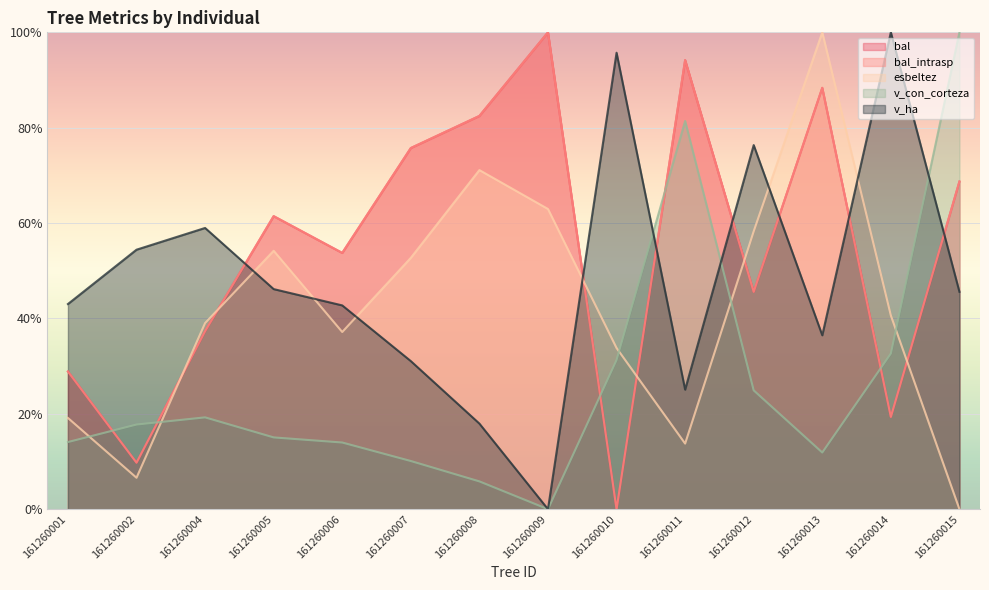

The value of esbeltez at 161260004 is 56.2. True or false?

False